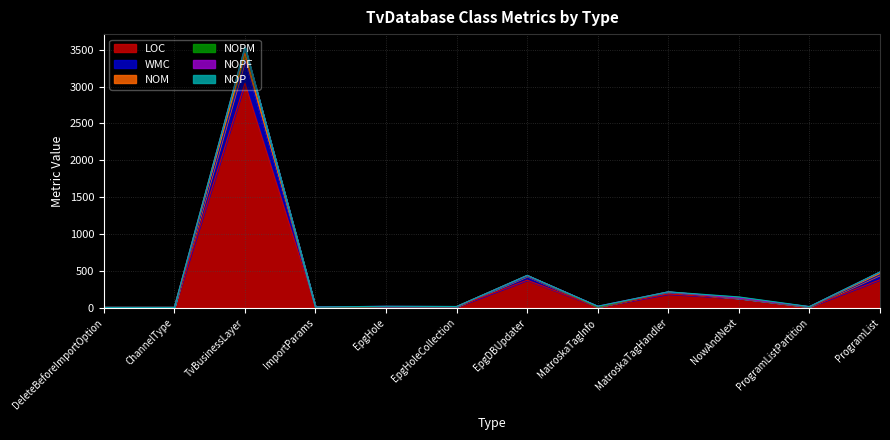

At which category is the sum across all series the highest?

TvBusinessLayer